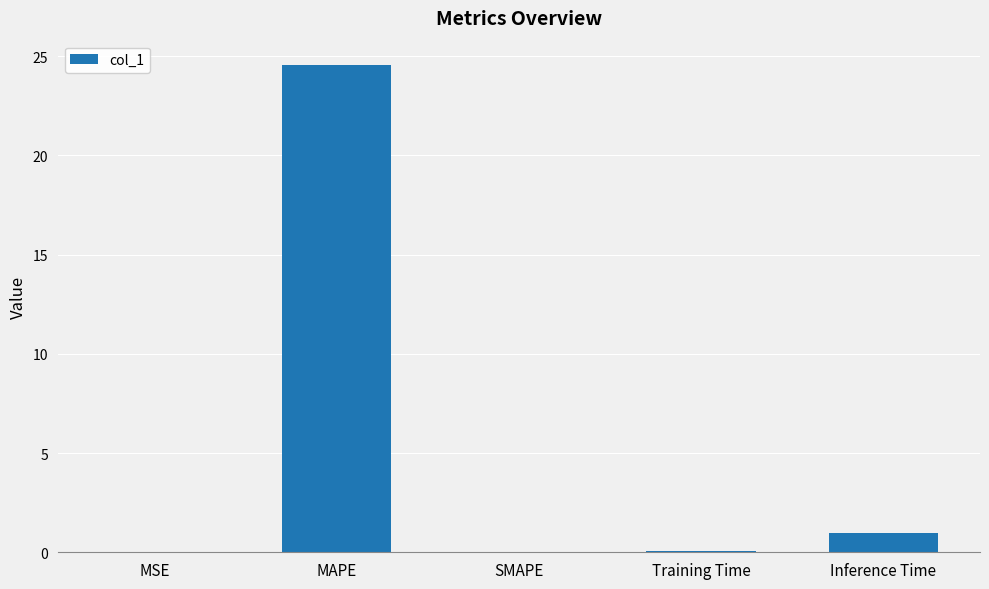

What is the maximum value shown in the chart?

24.6